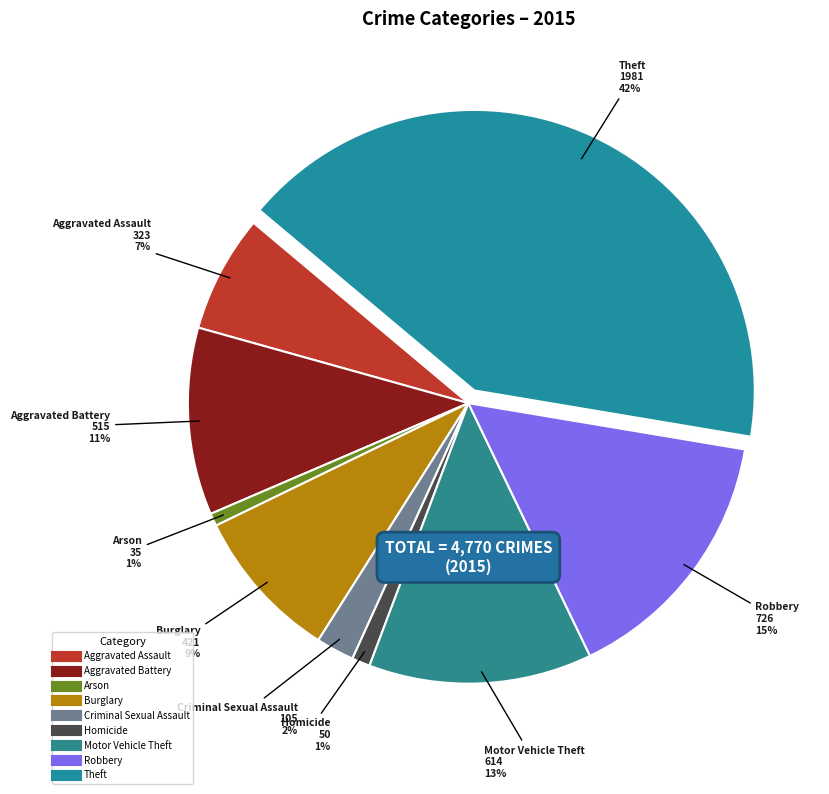

Is there any slice that represents more than half of the pie?

No